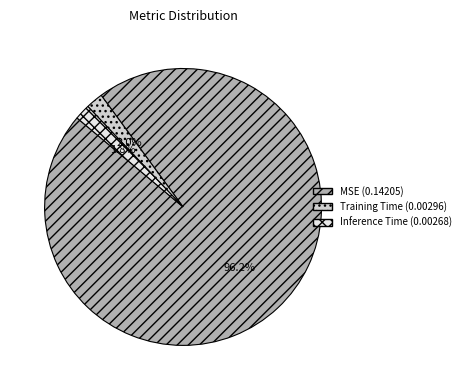

Count the number of slices in the pie.

3